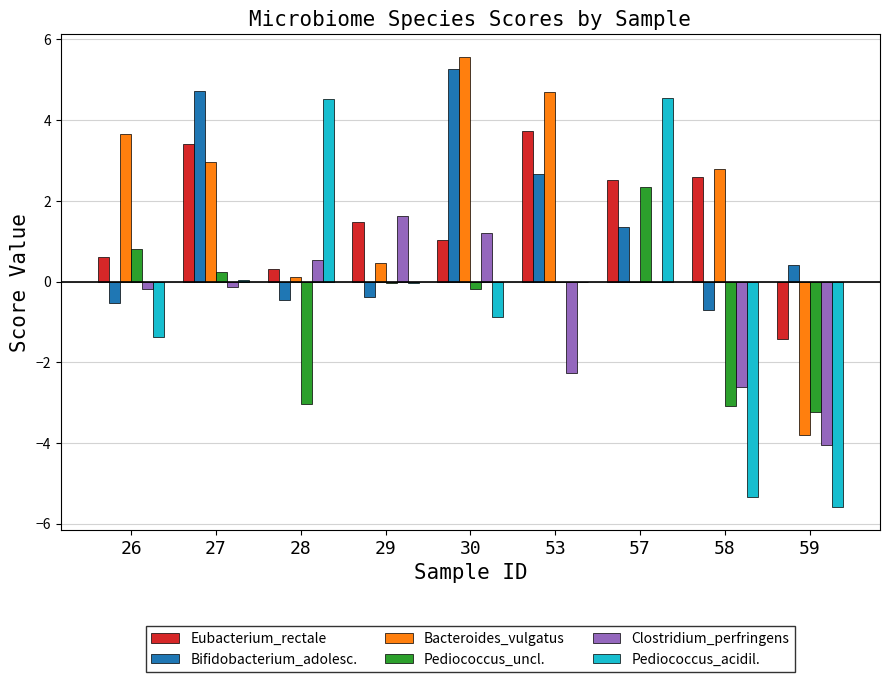

Which series has the widest spread of values?

Pediococcus_acidil.